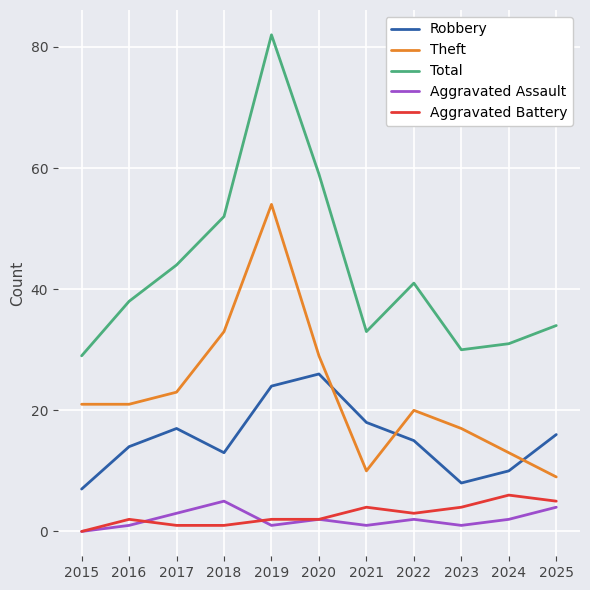

Is it true that Aggravated Assault equals 3 at 2017?

True